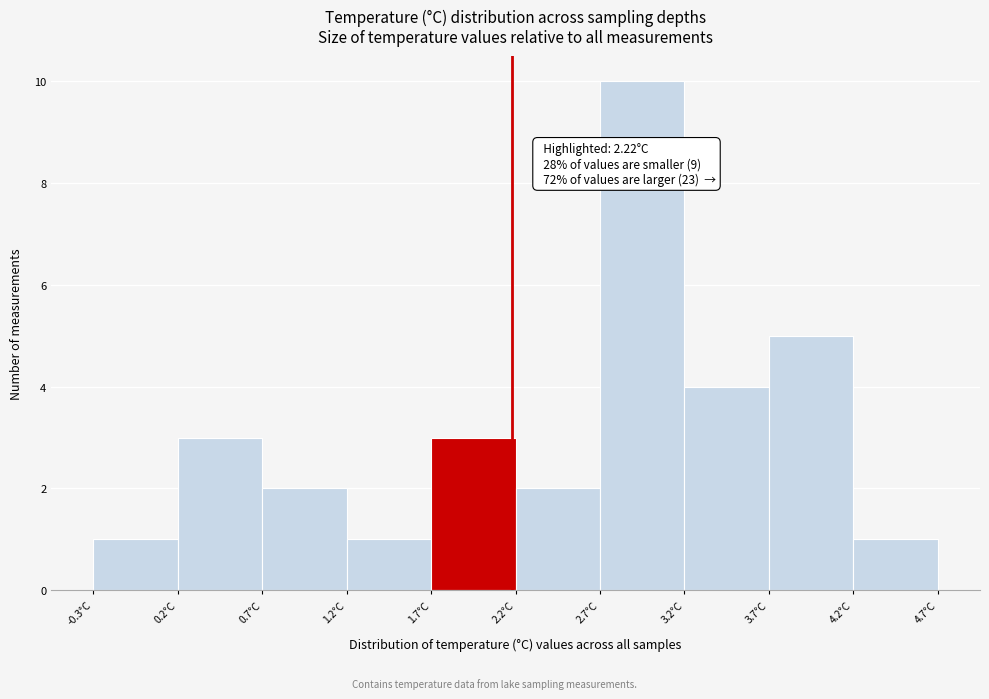

Which range on the x-axis has the tallest bar?

2.75 to 3.25